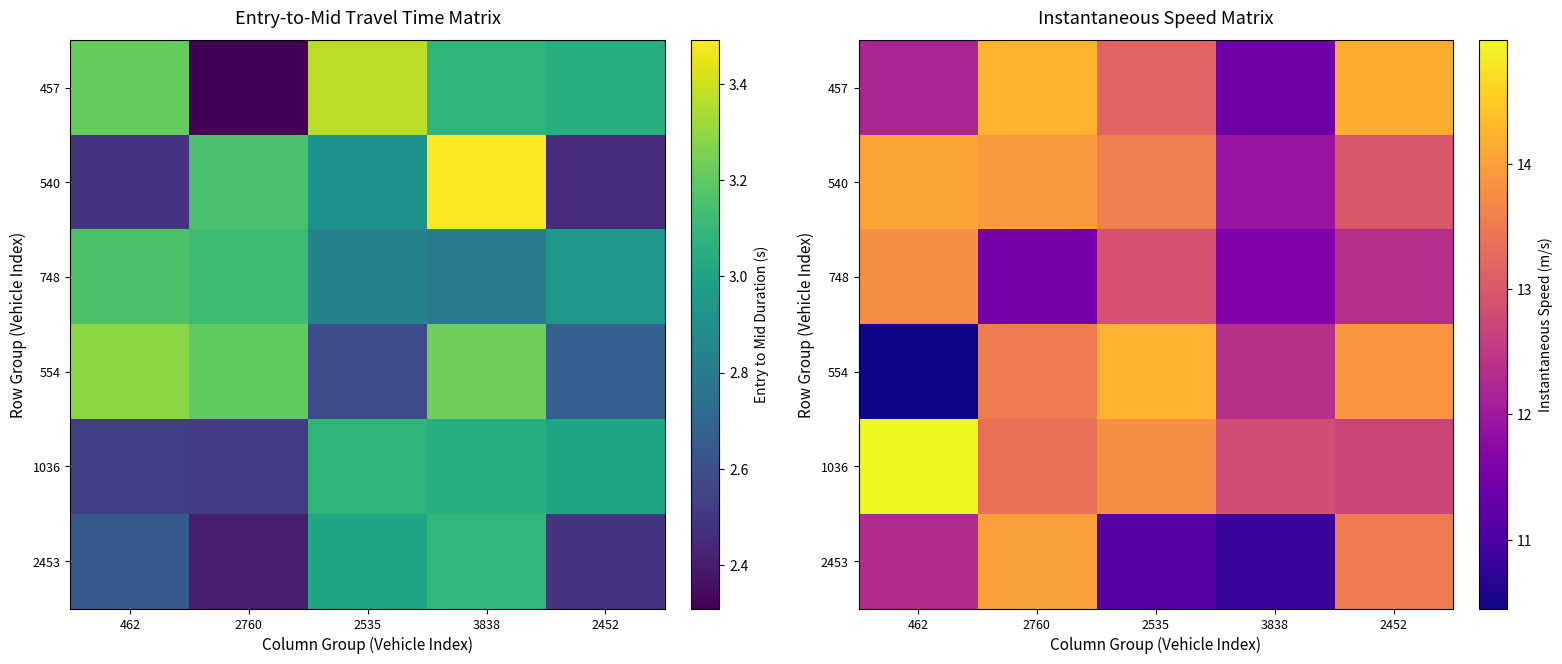

List the labels in order of 554 value, smallest first.

462, 3838, 2760, 2452, 2535